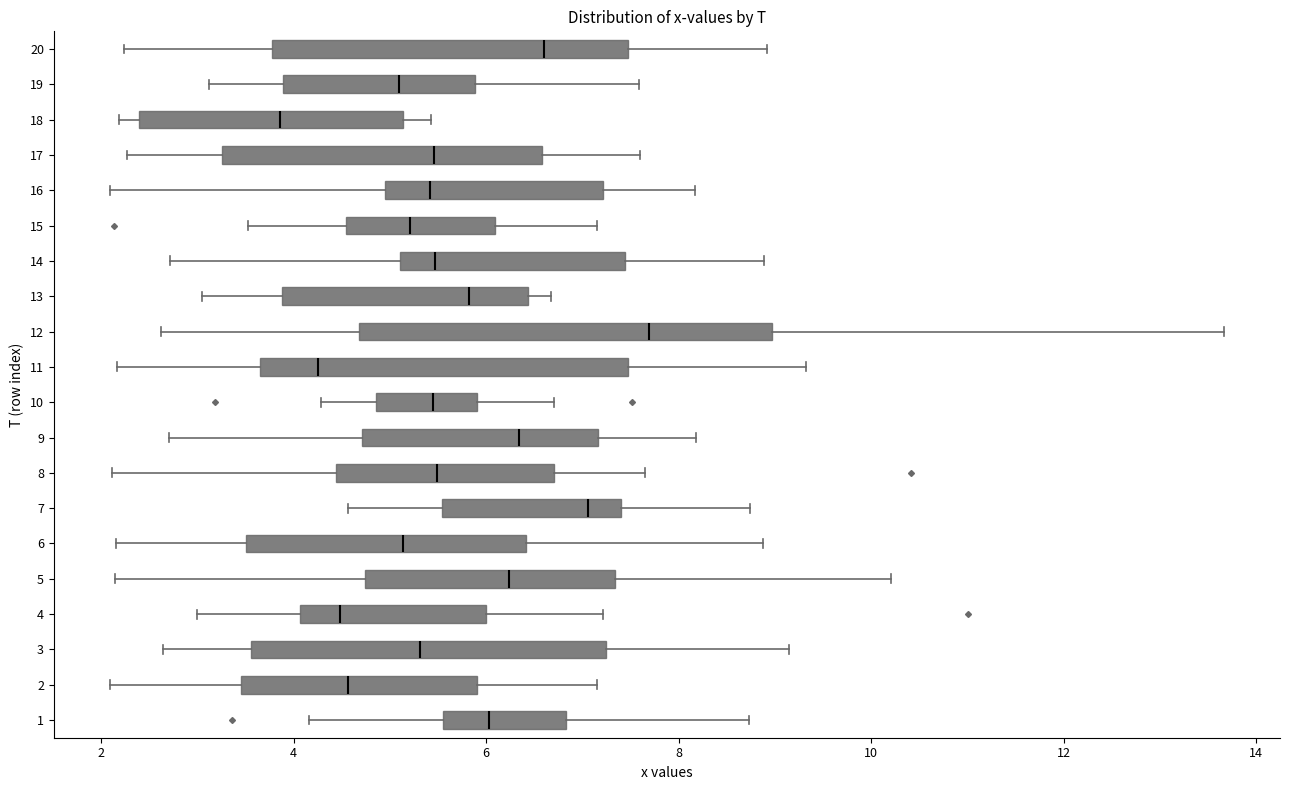

Which box has the furthest to the left median line?

18